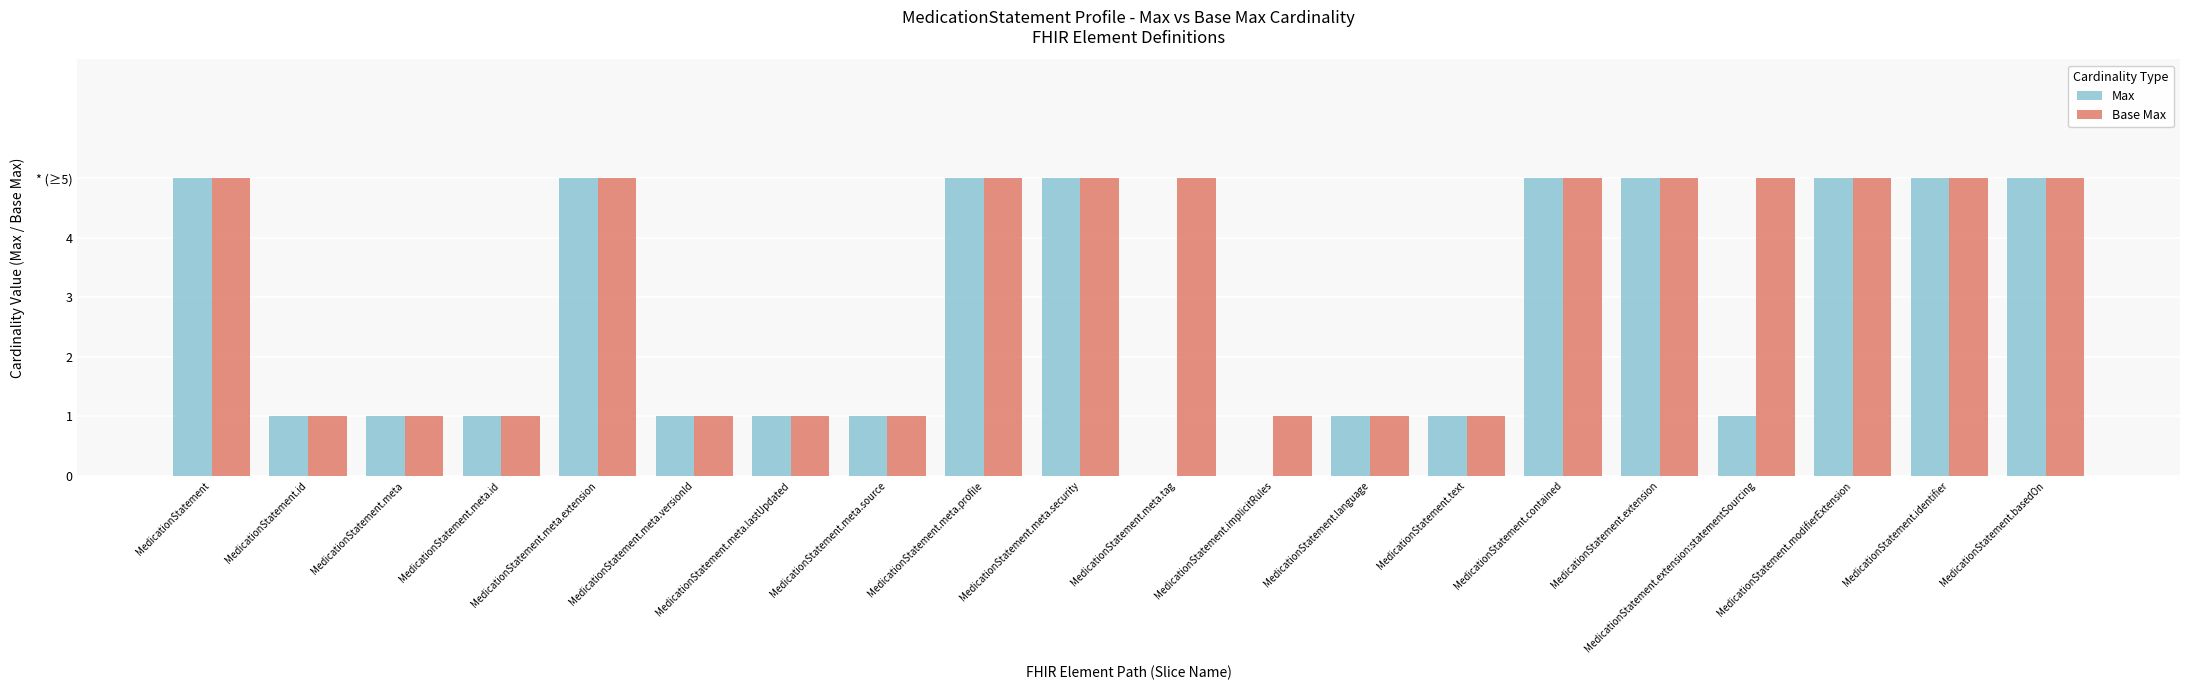

Are the bars grouped side by side (vs. stacked)?

Yes